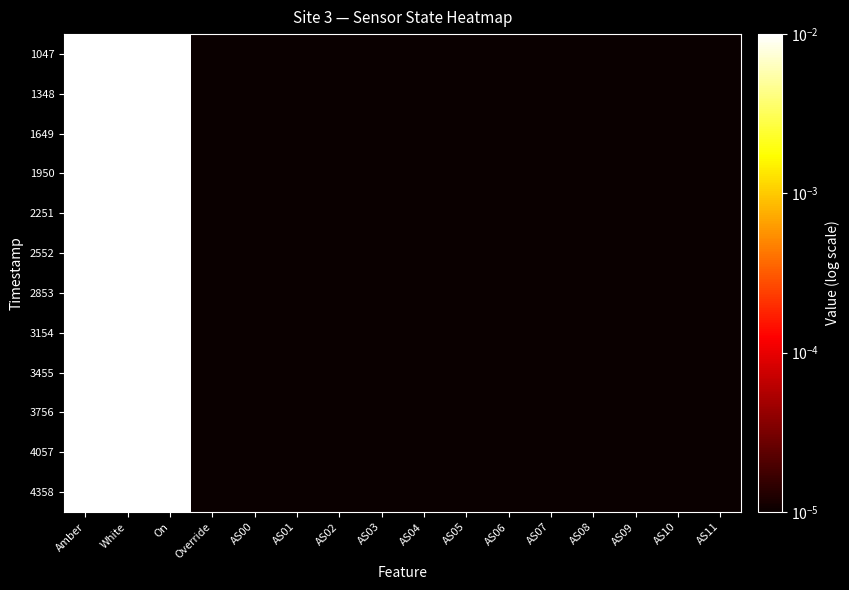

Which has a higher value, Override or AS01?

Override